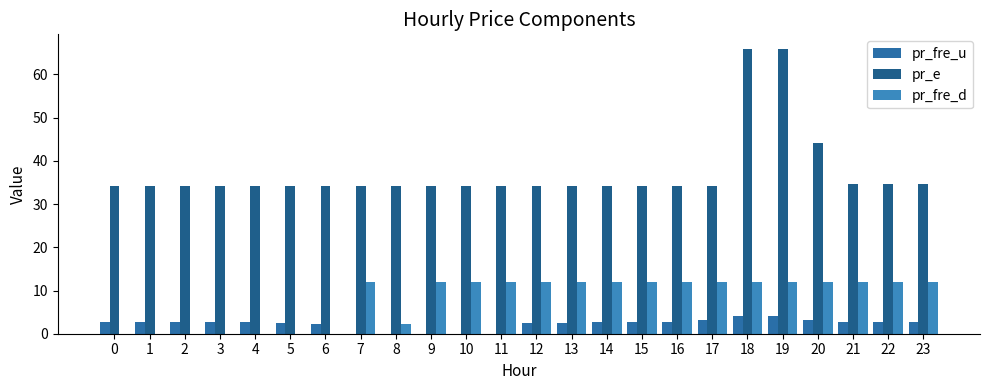

What is the sum of all pr_e values?

896.6